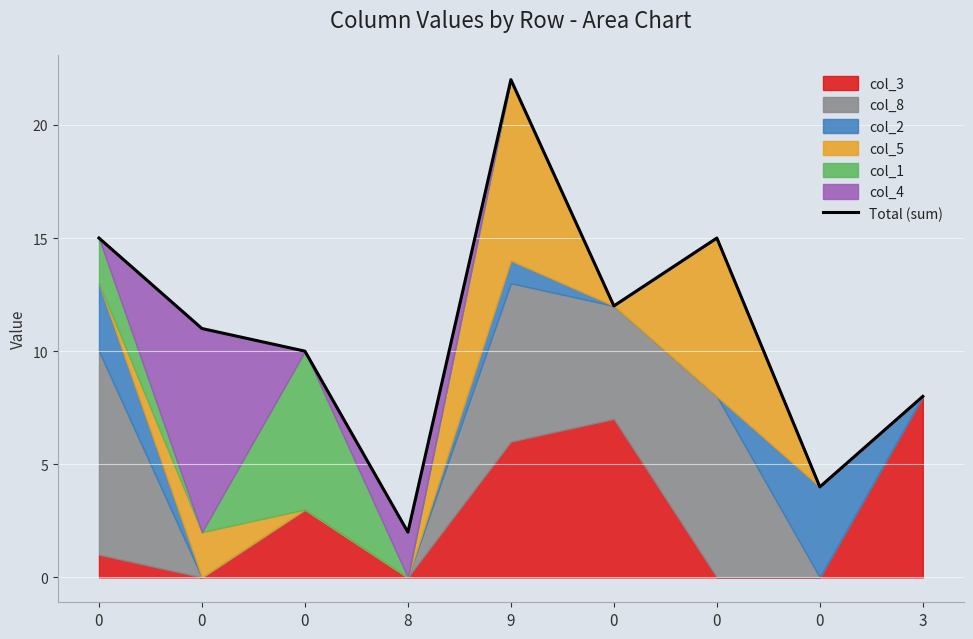

Between 9 and 3, which is larger?

9